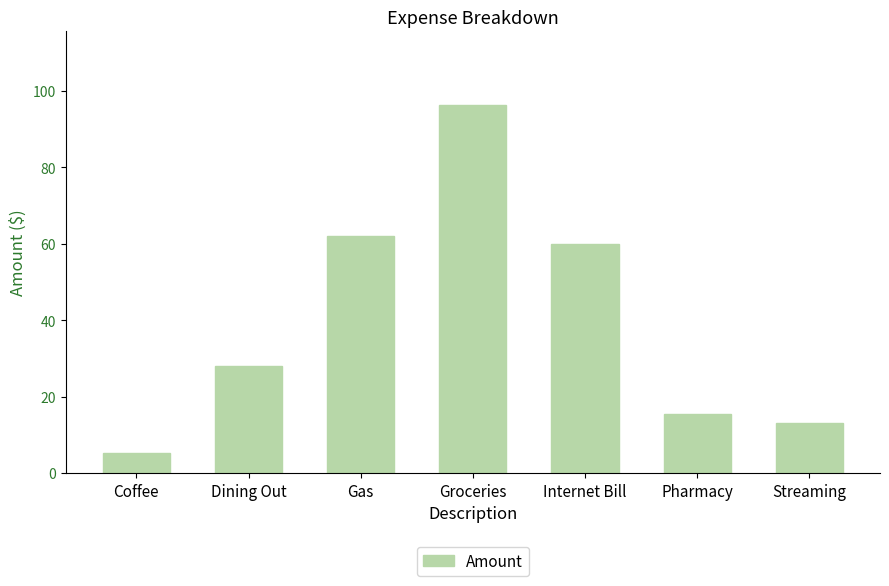

The chart shows a value of 13.0 at Streaming. True or false?

True